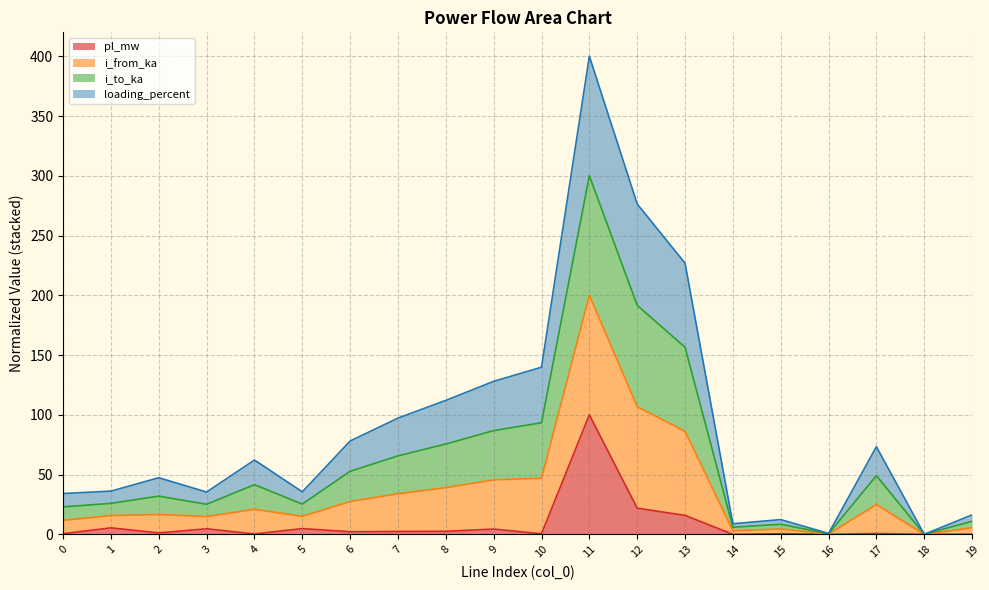

At which category is the sum across all series the highest?

11